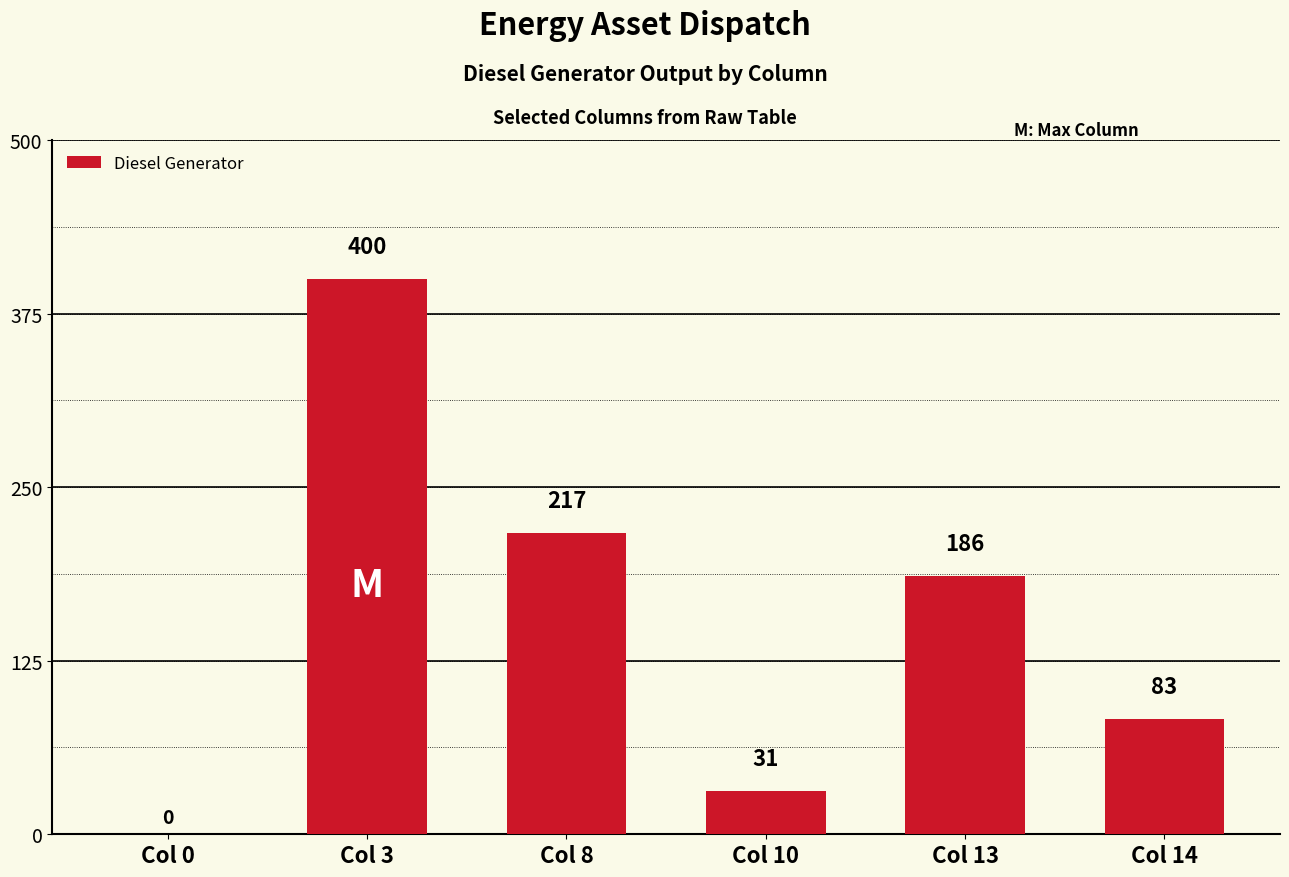

True or false: the data shows 343 at Col 8.

False